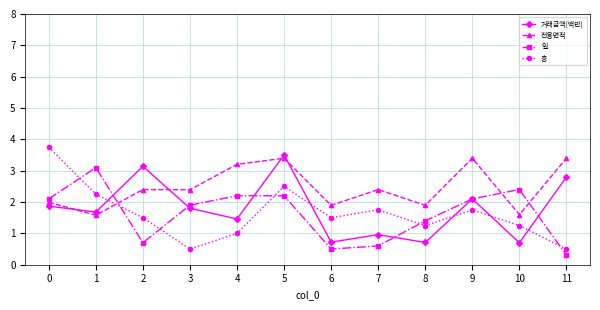

In 층, how many points are higher than both neighbors (excluding endpoints)?

3